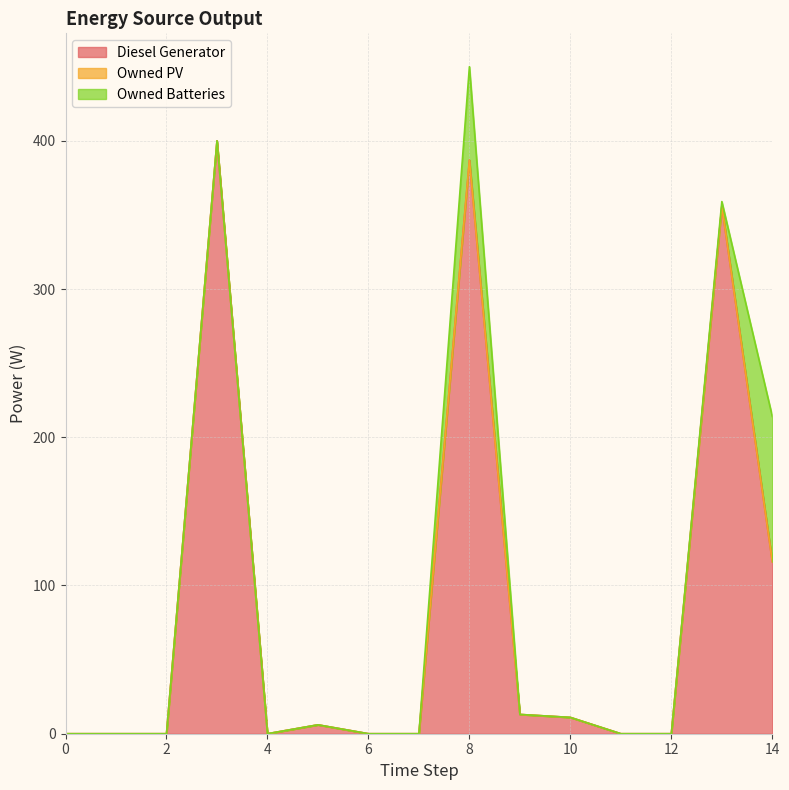

True or false: Owned PV and Owned Batteries cross at least once.

False